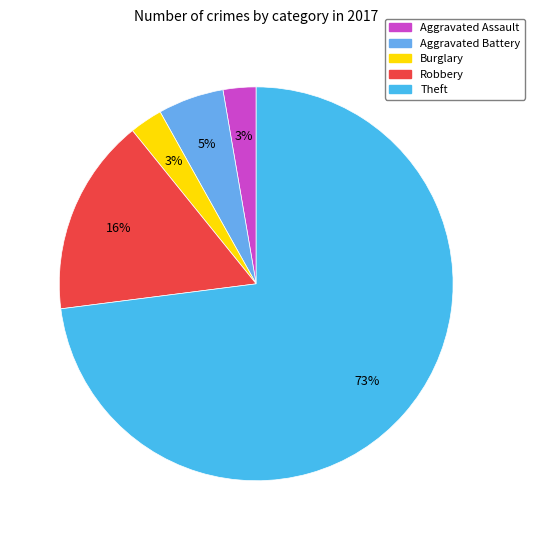

Count the number of slices in the pie.

5